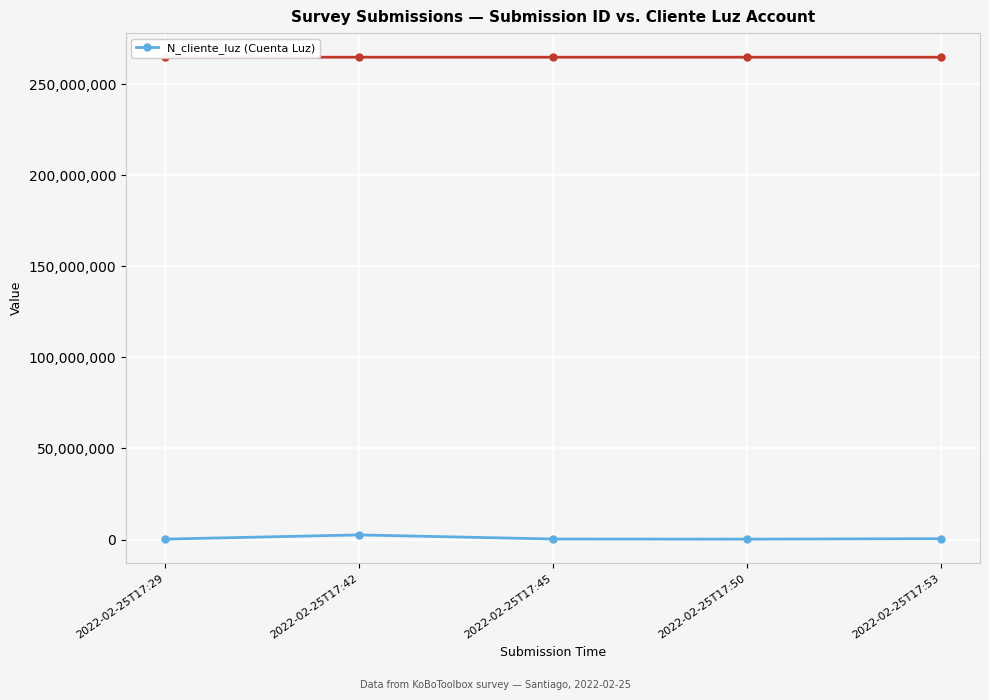

Reading left to right, transcribe all the data shown in this chart.

268734	2586314	324732	258663	521566